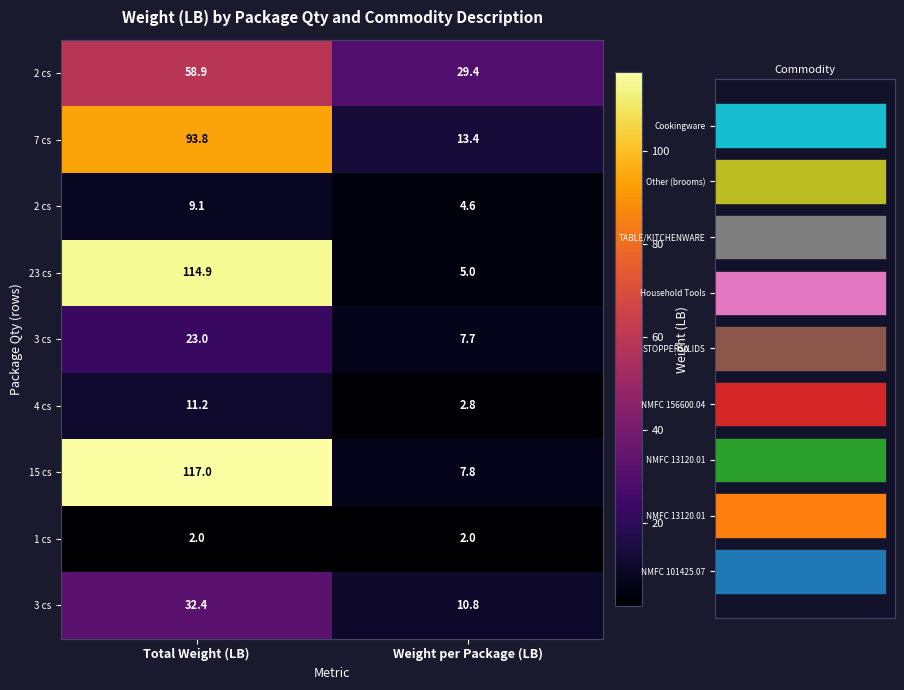

At how many categories does at least one series exceed 5?

2